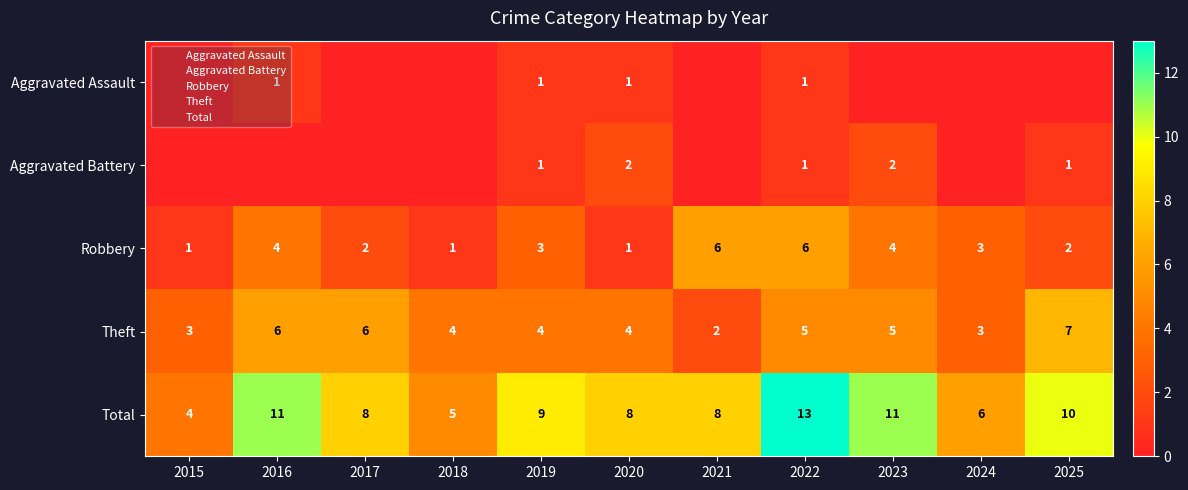

What is the sum of the Total values at 2024 and 2023?

17